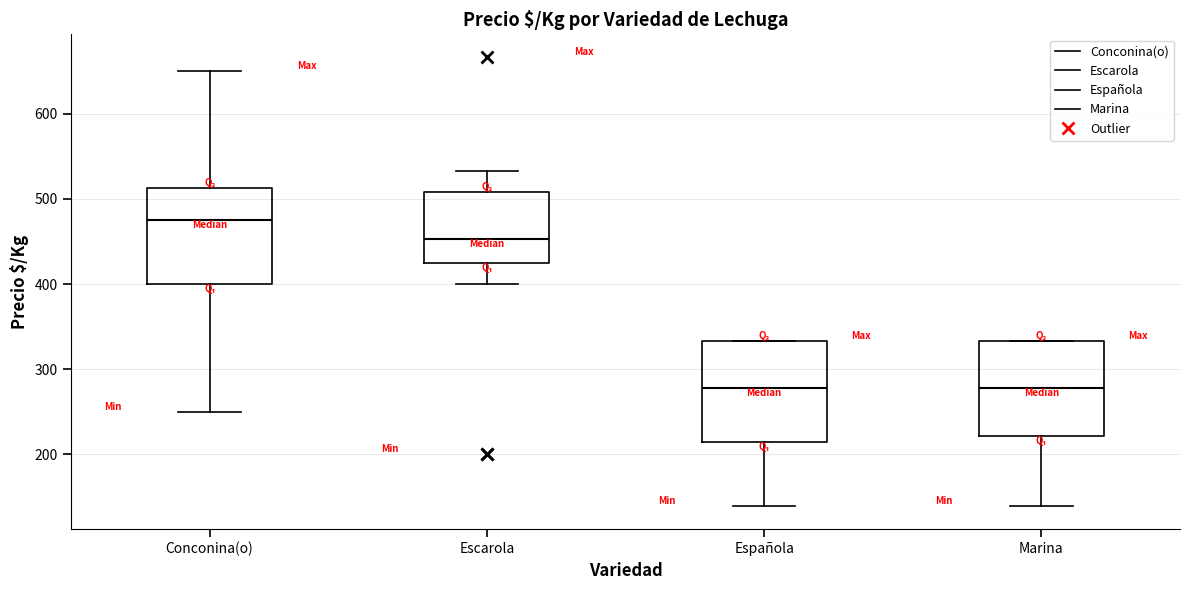

Where does the median line of the box for Española sit on the y-axis? The values are not printed on the chart, so give them approximately, as read against the axis.

280